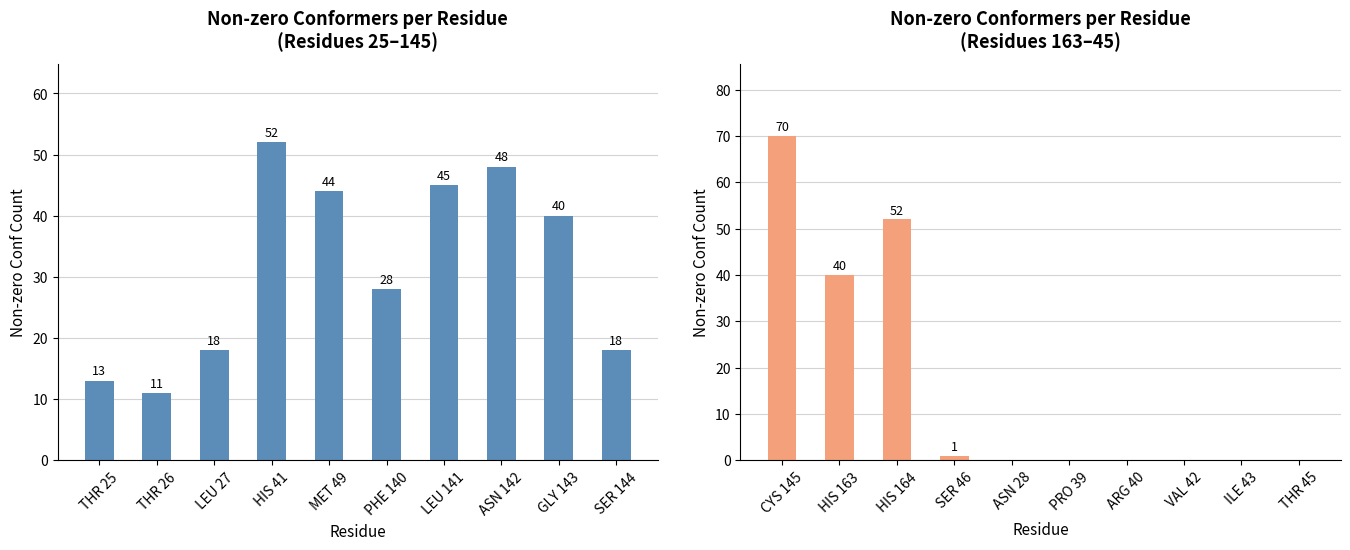

What is the average value?

16